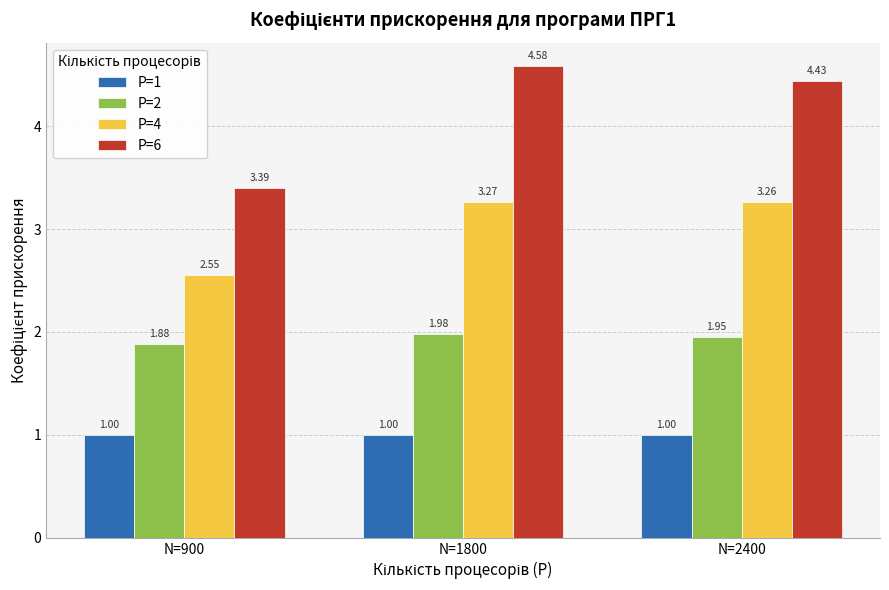

List the series in order of their peak value, lowest first.

P=1, P=2, P=4, P=6